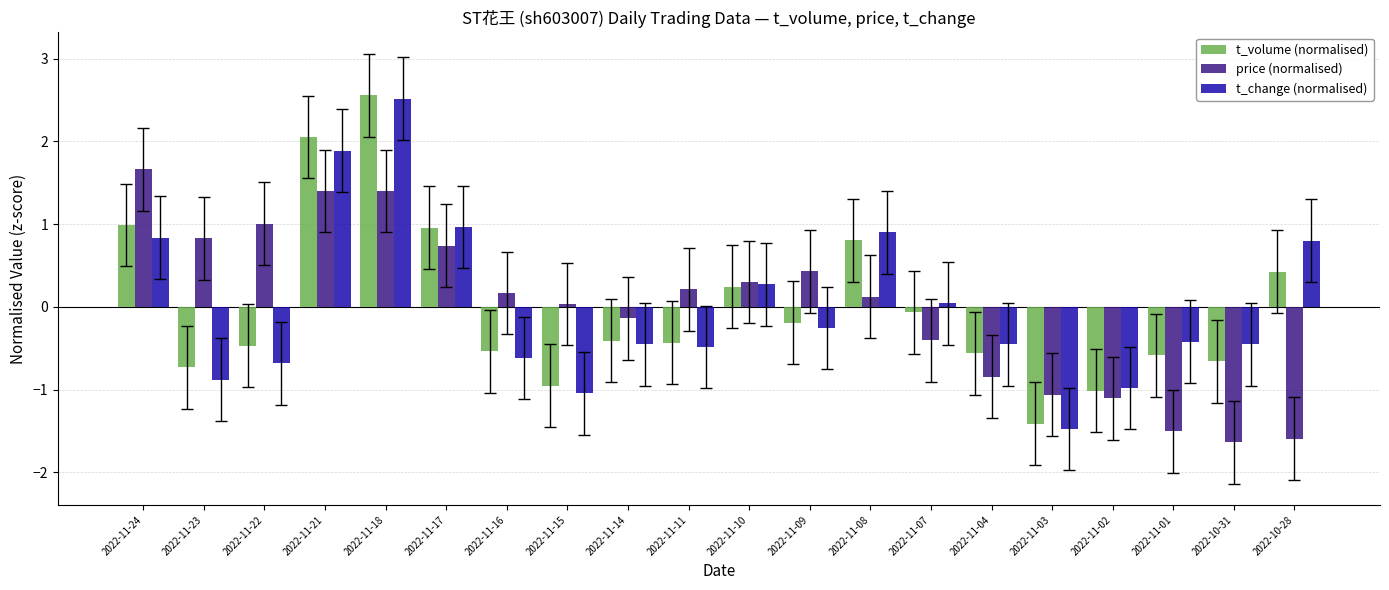

How many series are shown in this chart?

3